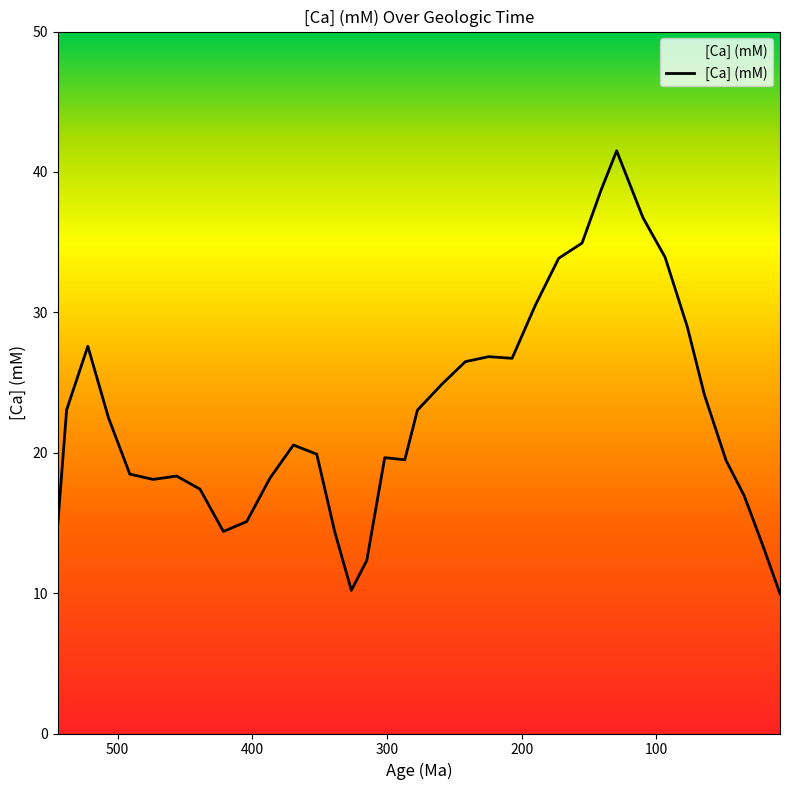

At which category does the chart reach its peak across all series?

129.448347781248